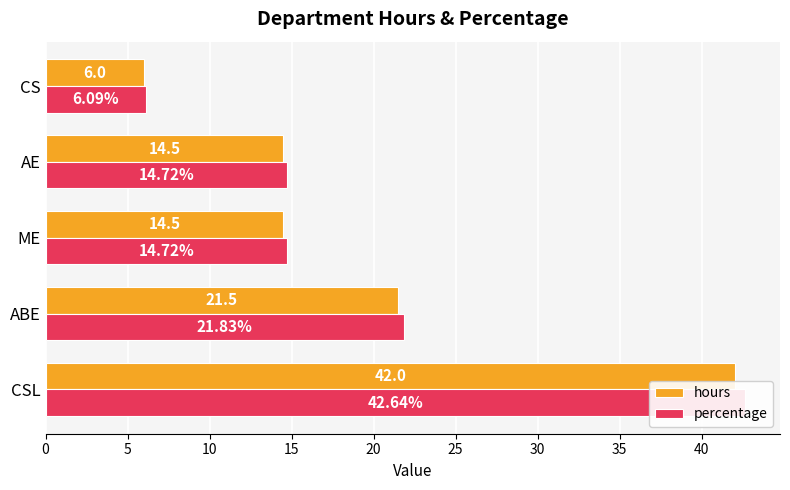

What are all the series names shown in the legend?

hours, percentage